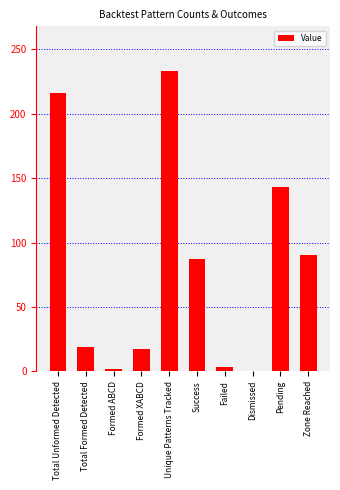

Which has a higher value, Formed XABCD or Formed ABCD?

Formed XABCD